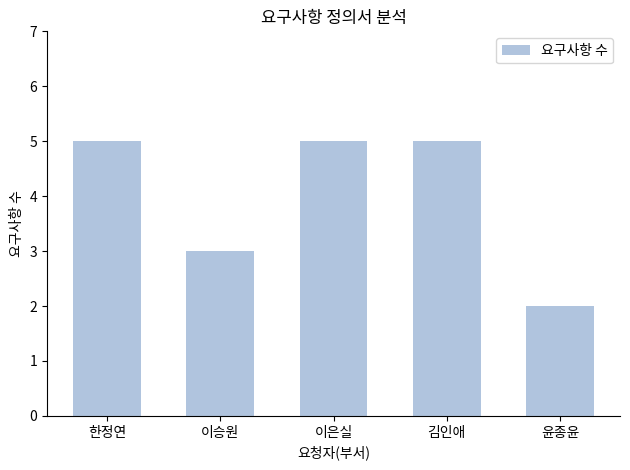

What position from the right is 한정연?

5